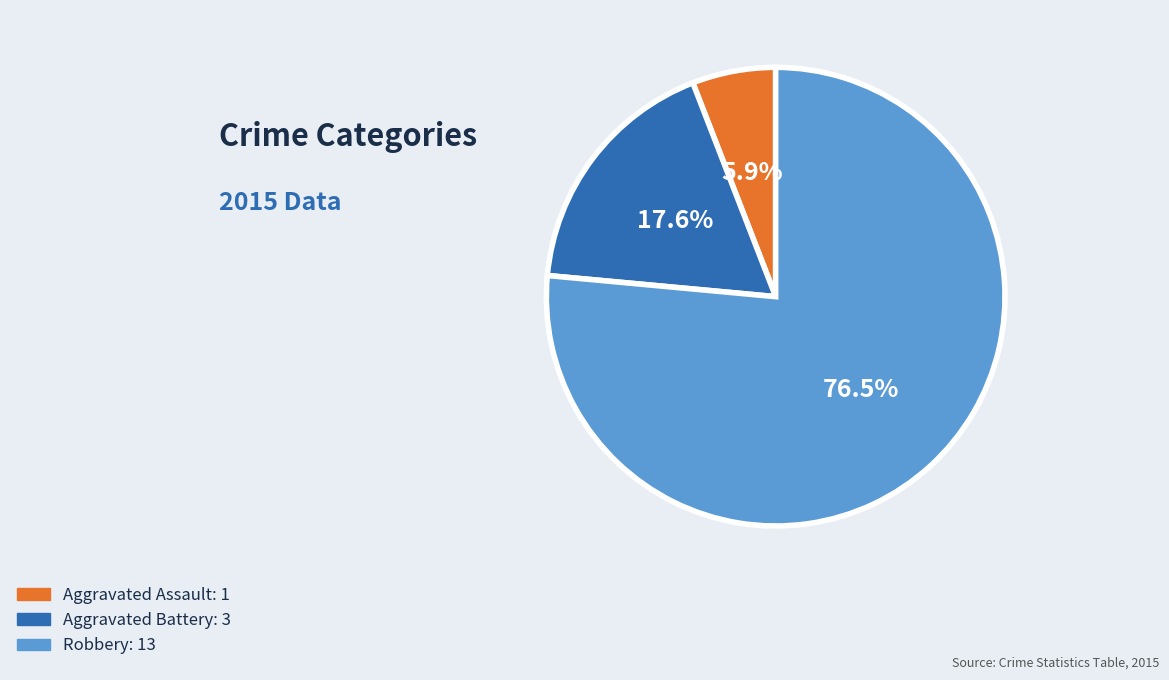

How many slices are in this pie chart?

3